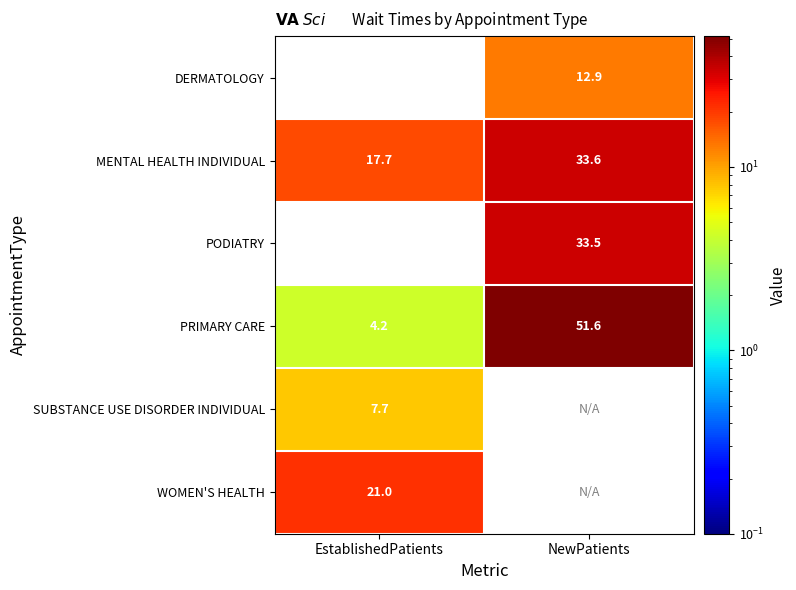

List the labels in order of PRIMARY CARE value, largest first.

NewPatients, EstablishedPatients